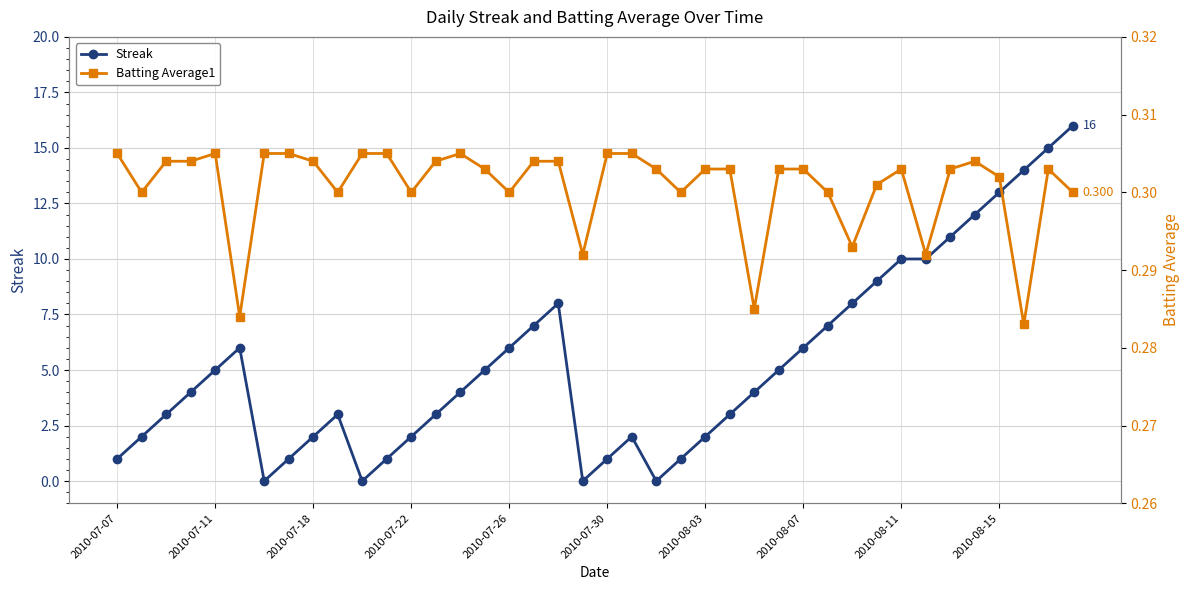

How many series are shown in this chart?

2